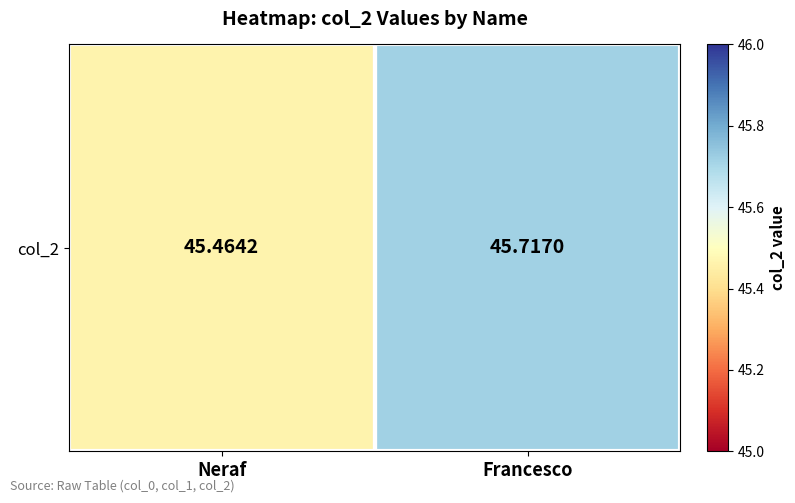

Which has a higher value, Neraf or Francesco?

Francesco